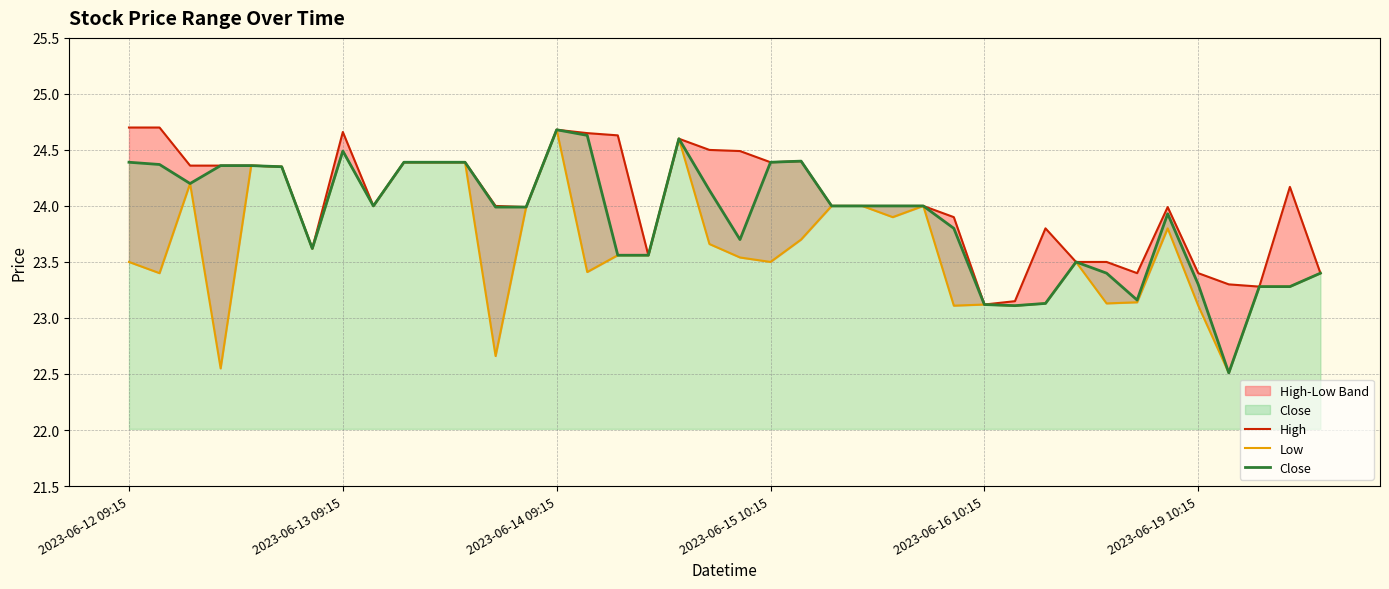

True or false: Low has more than 0 points higher than both neighbors.

True